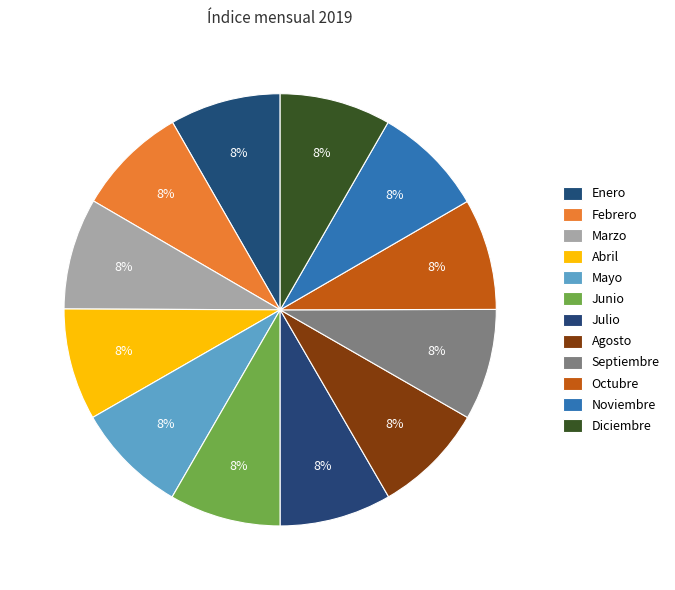

Which slice is the smallest?

Enero